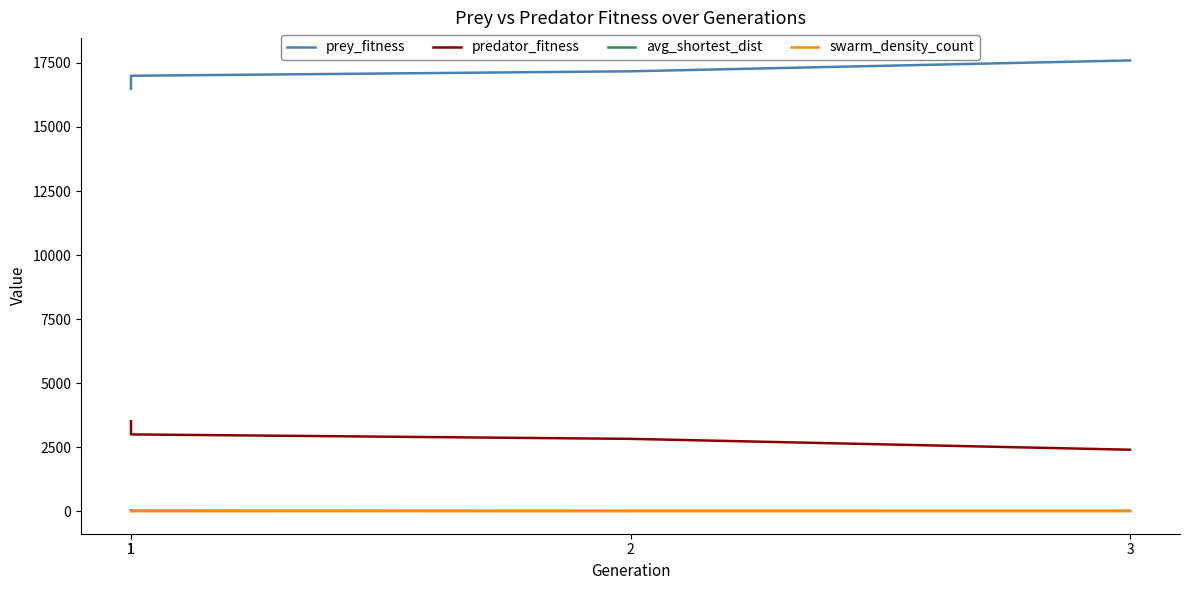

At 3, list the series in order from smallest to largest.

swarm_density_count, avg_shortest_dist, predator_fitness, prey_fitness